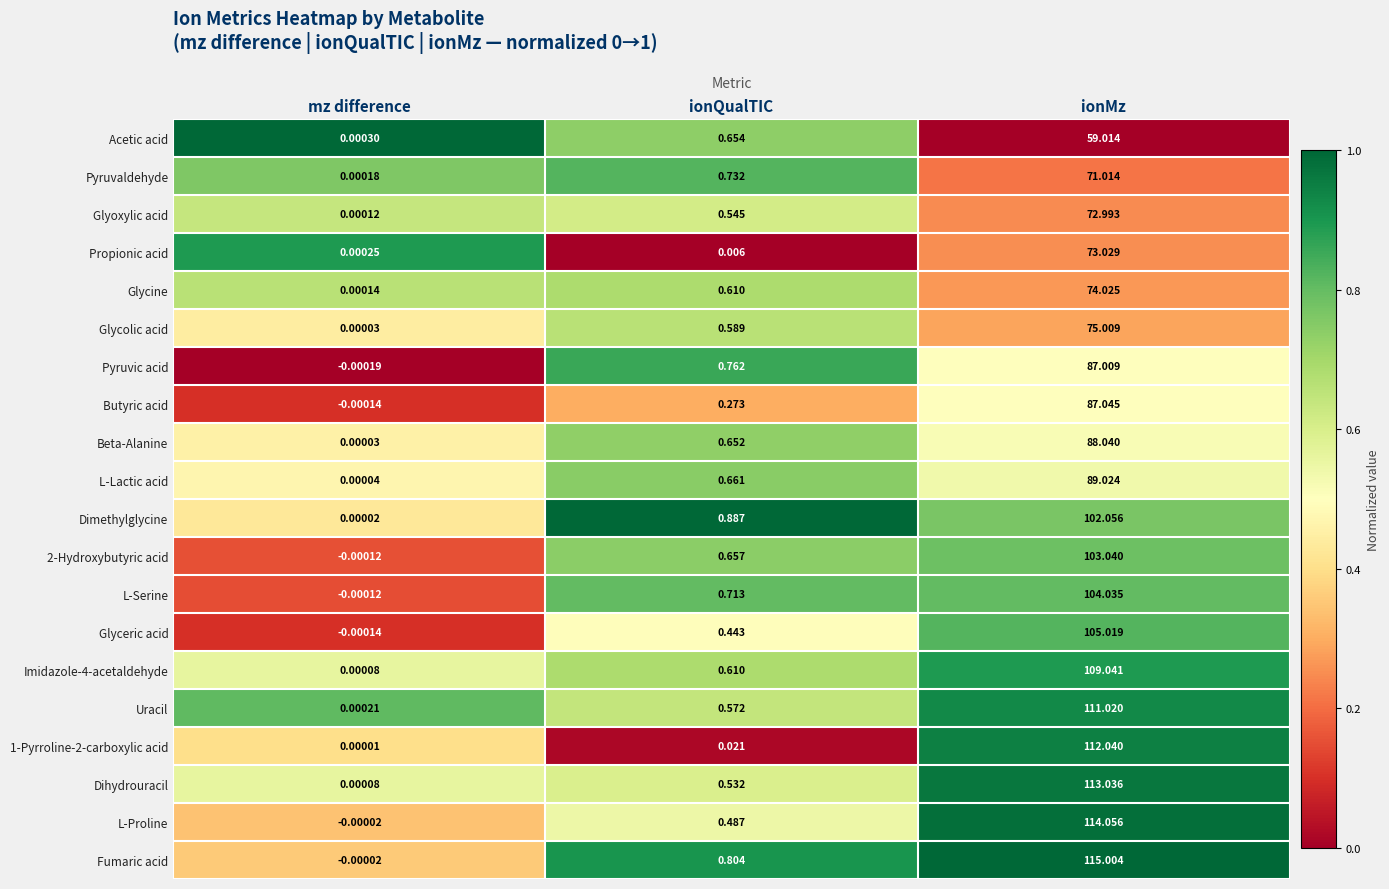

At which label does Glyceric acid reach its peak?

ionMz